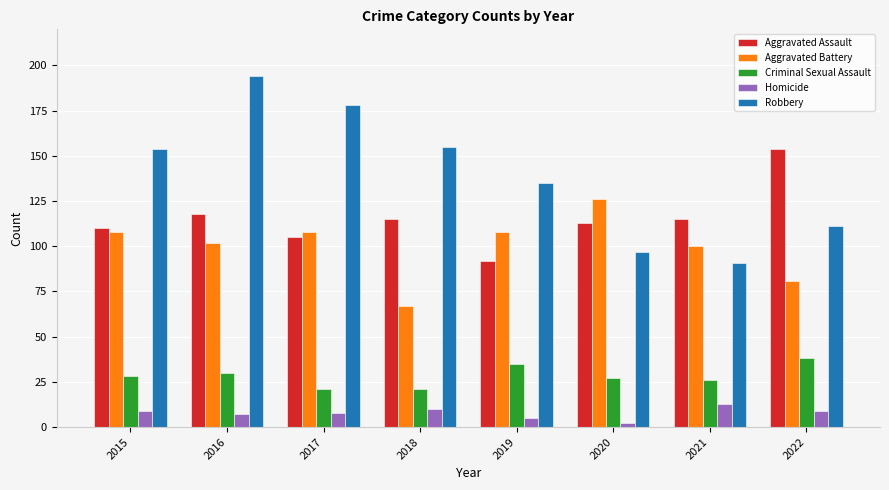

Rank the series by their maximum value, from lowest to highest.

Homicide, Criminal Sexual Assault, Aggravated Battery, Aggravated Assault, Robbery